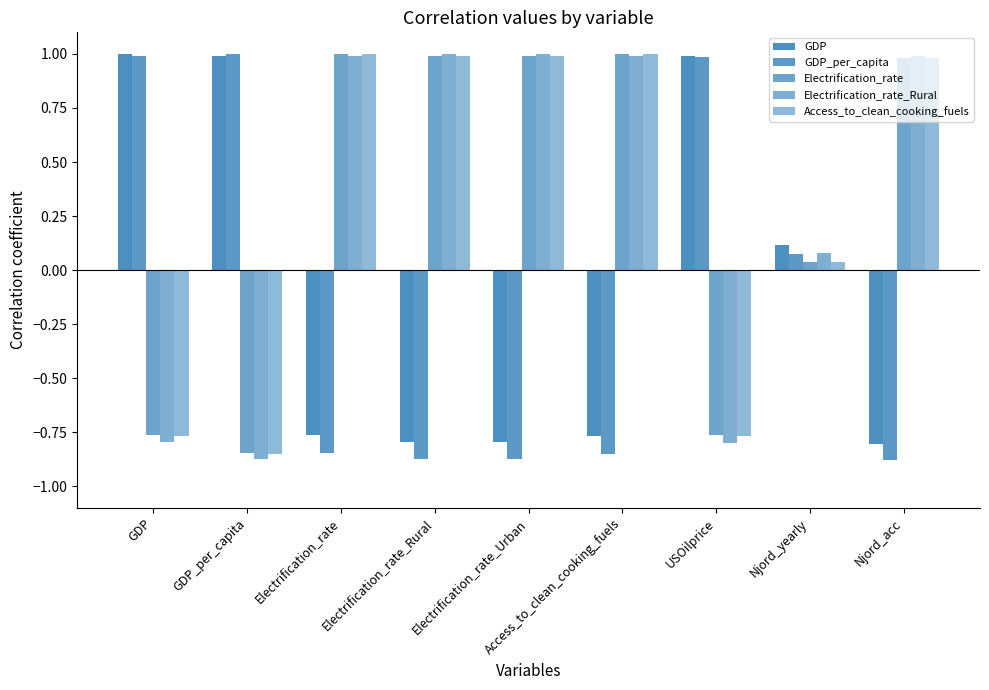

How many bars are there in each group?

5